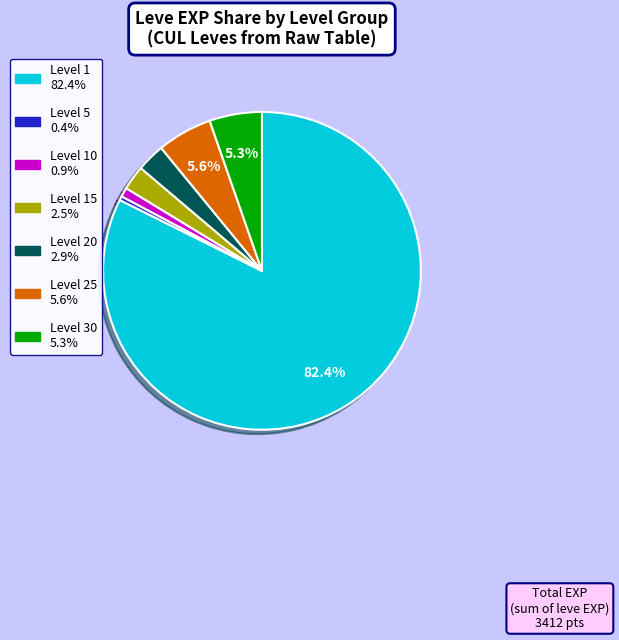

Is there any slice that represents more than half of the pie?

Yes